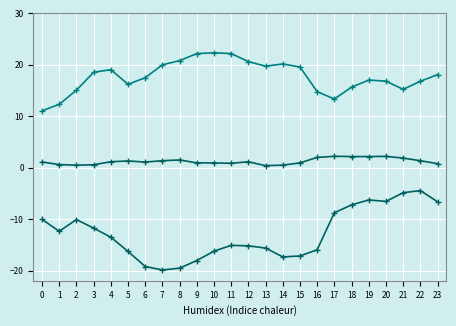

How many lines are shown in the chart?

3